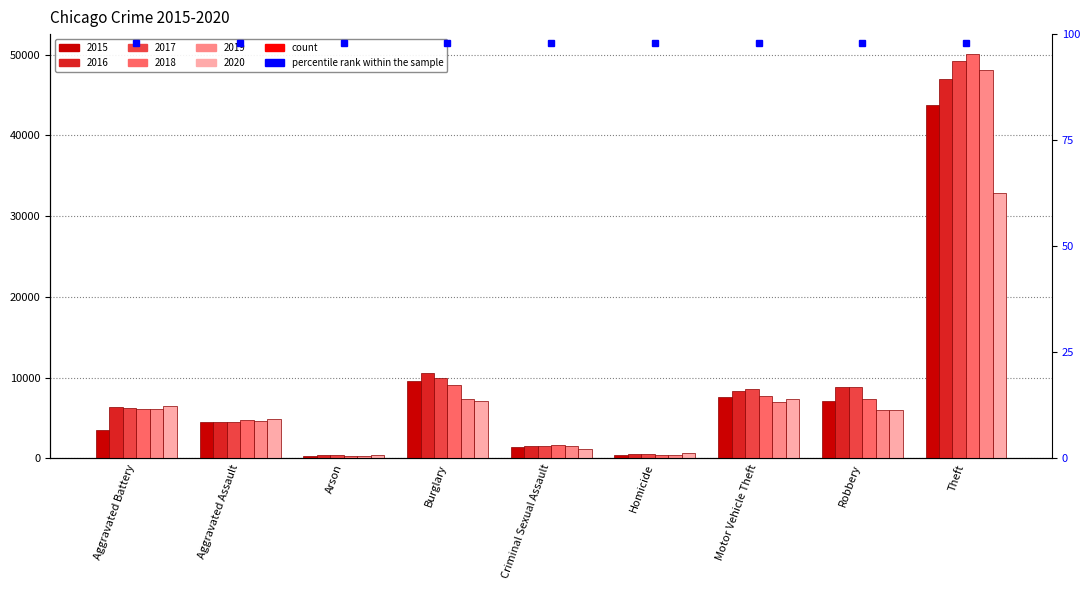

What is the maximum value shown in the chart?

50037